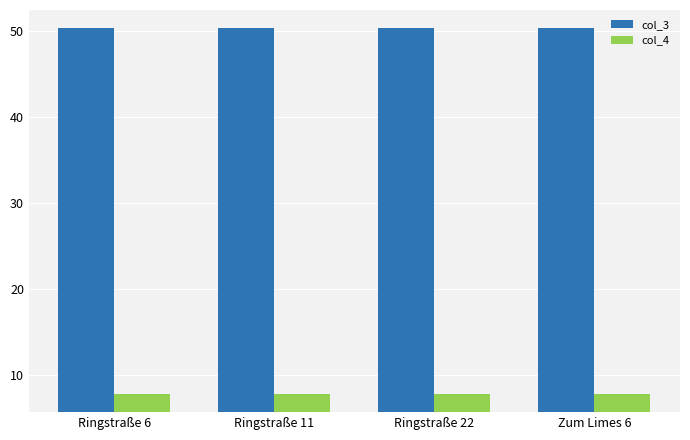

What is the lowest value of the col_4 series?

7.8